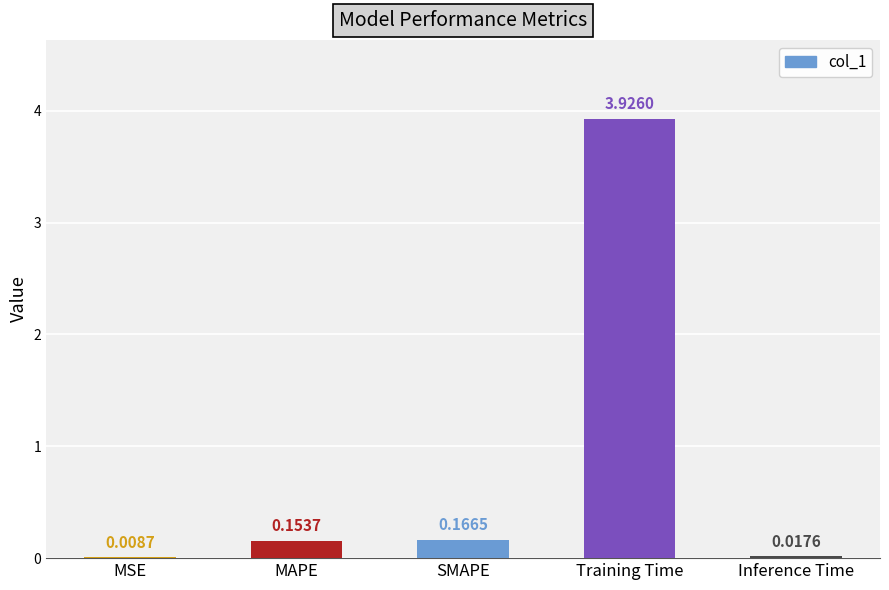

At which label is the value closest to 1?

SMAPE